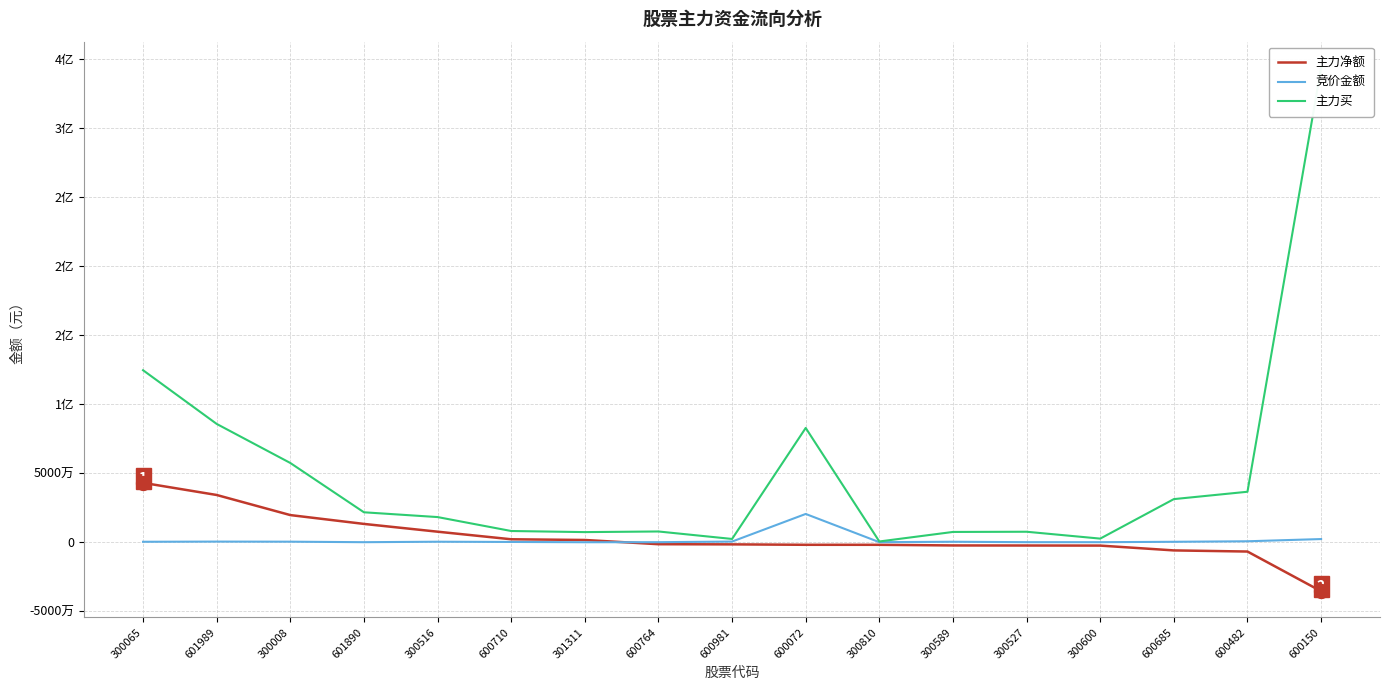

Count the number of data series in this chart.

3